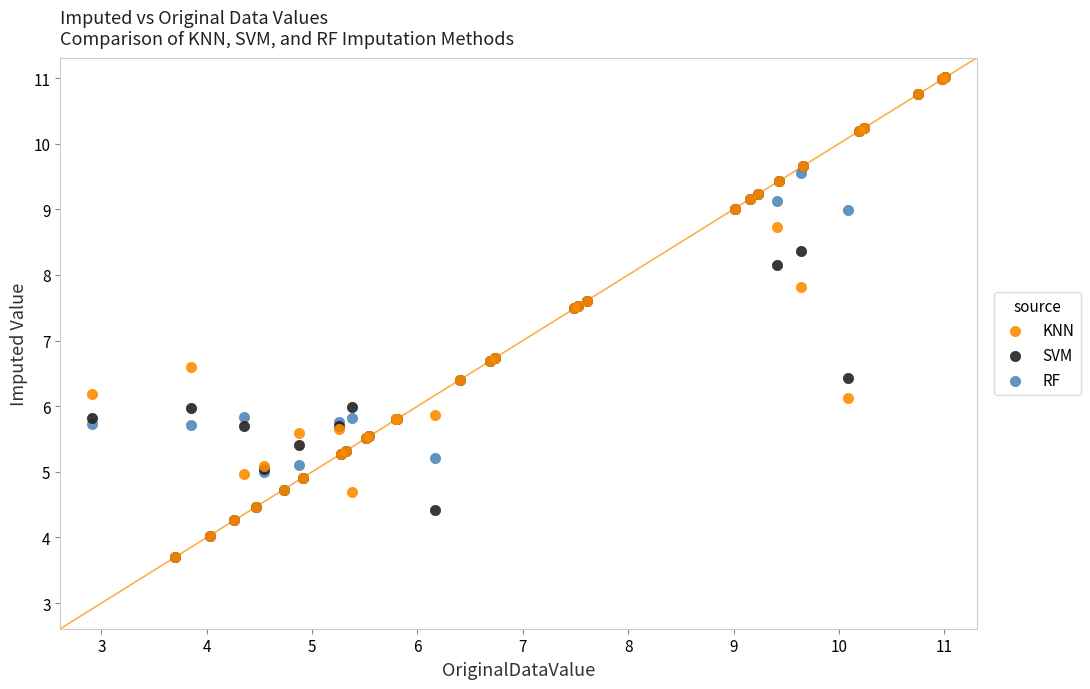

What are all the series names shown in the legend?

KNN, SVM, RF